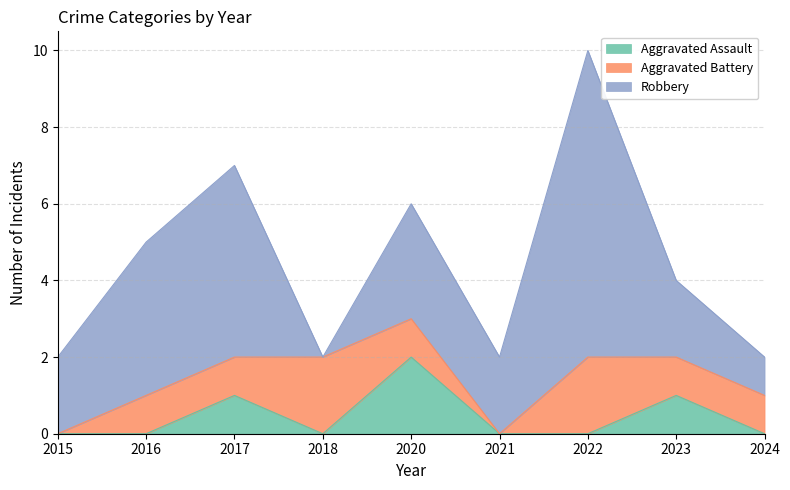

What is the value of the Aggravated Battery point at the 5th from the left?

1